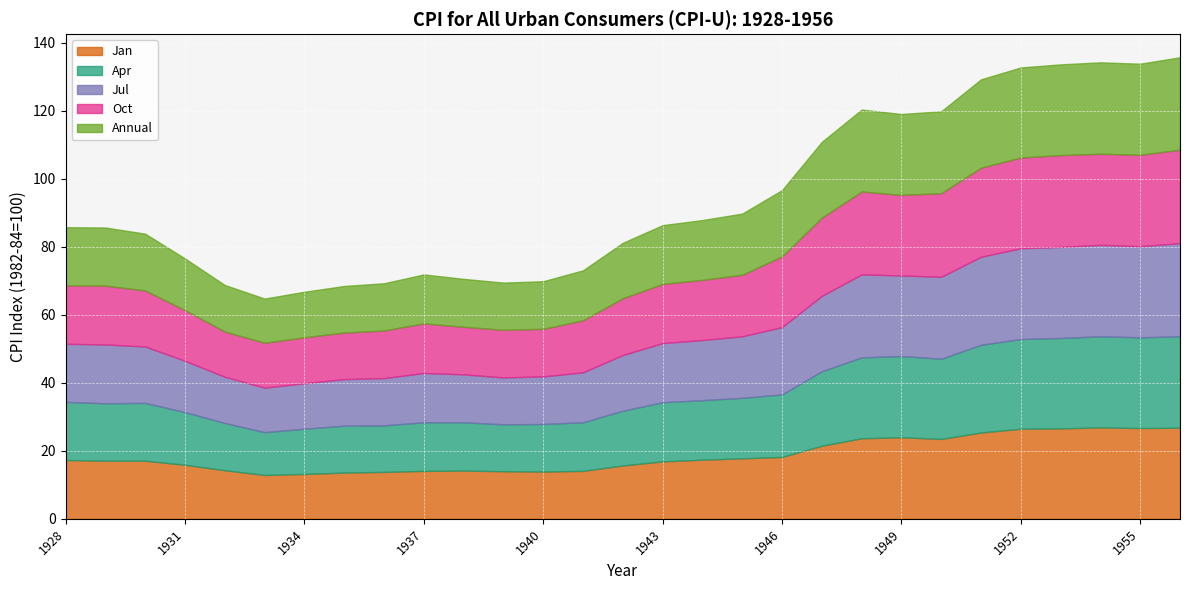

What is the difference between the highest and lowest values at 1950?

1.1